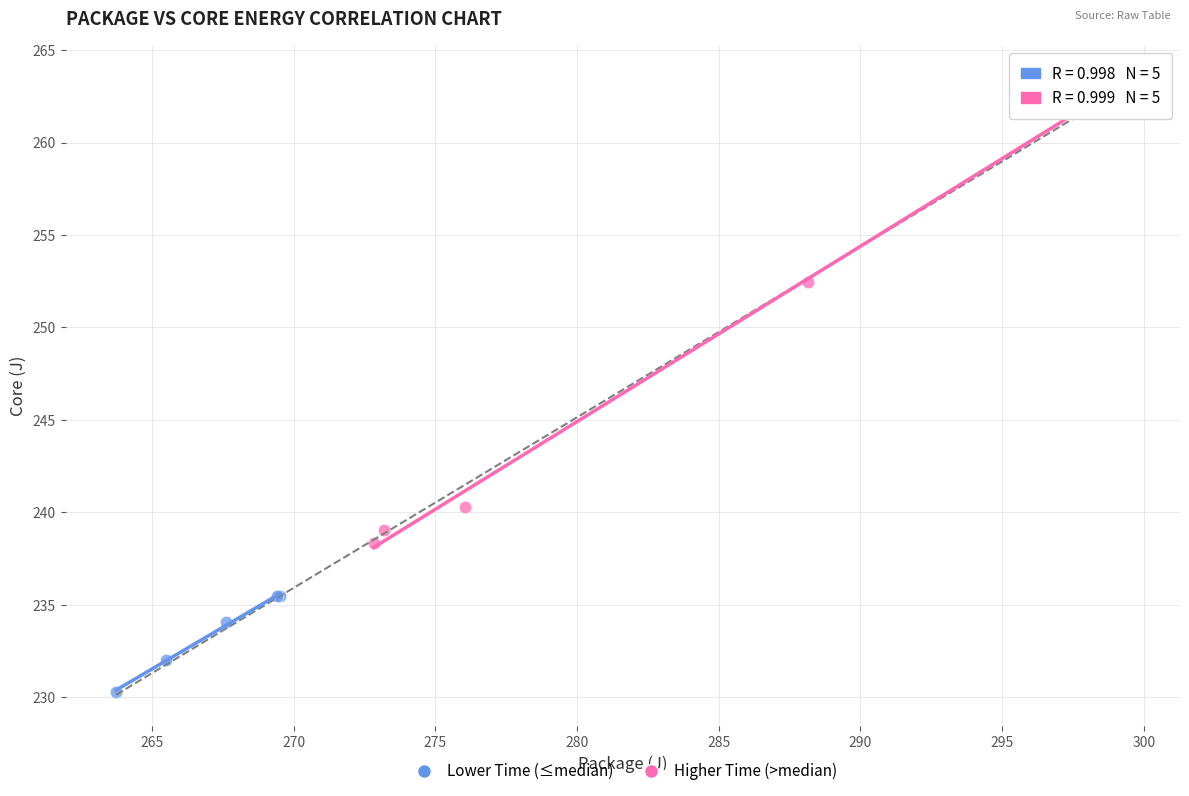

Which series reaches the minimum Y coordinate?

Lower Time (≤median)